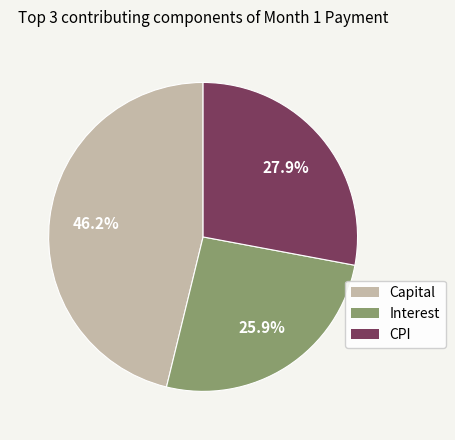

Which has a higher value, CPI or Capital?

Capital